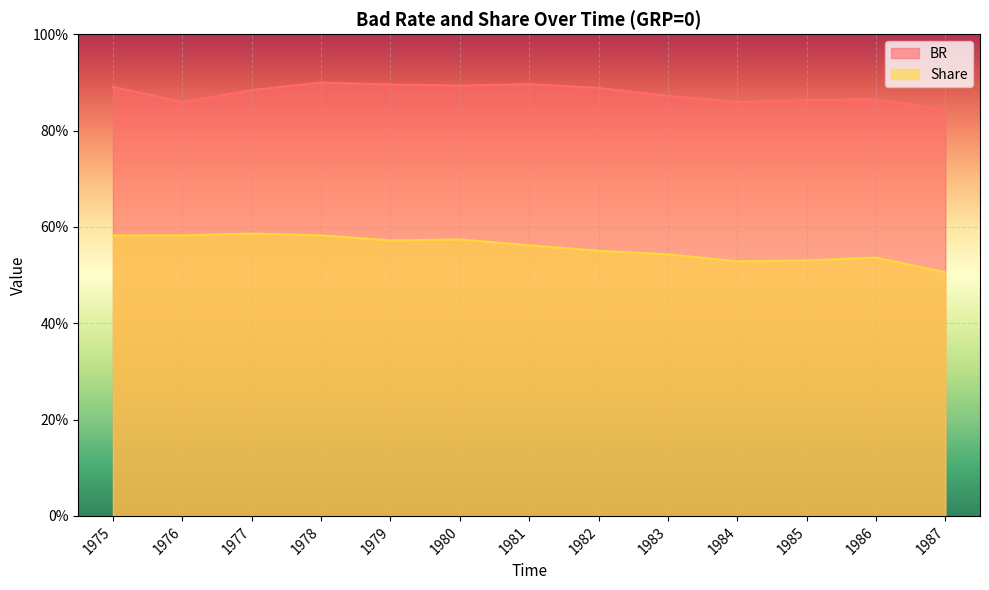

Which category has the highest value across all series?

1978